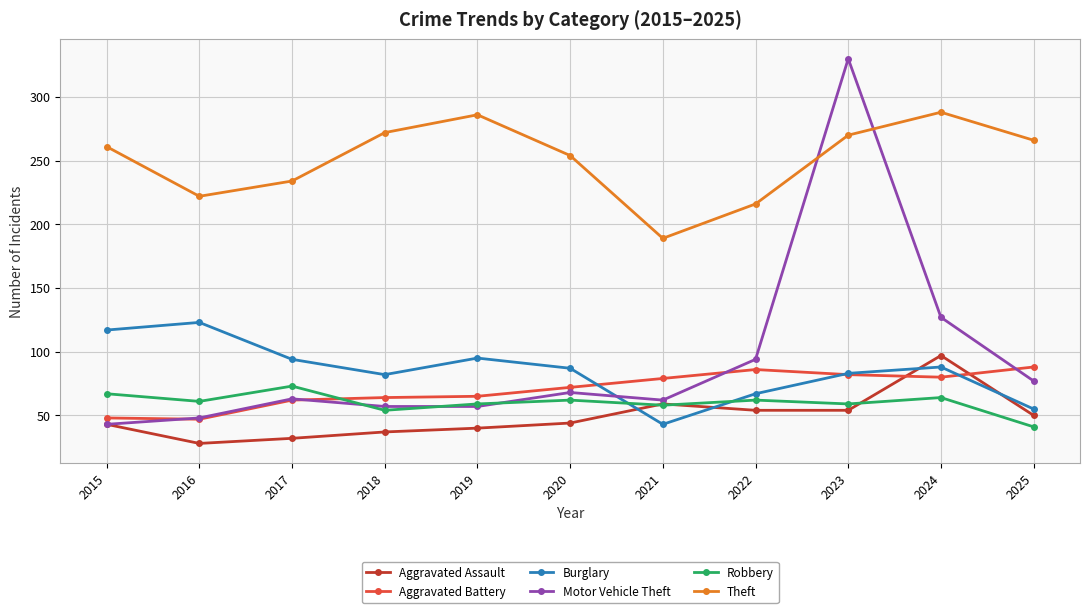

What is the sum of all Robbery values?

660